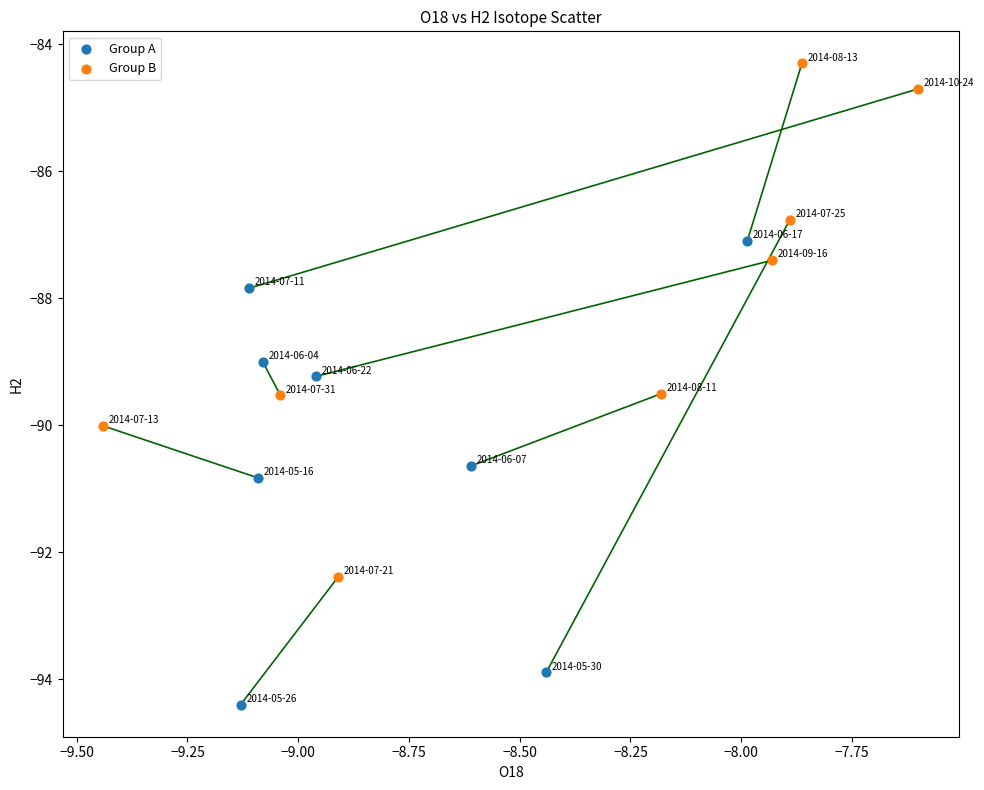

Which series has the largest Y range (max minus min)?

Group B